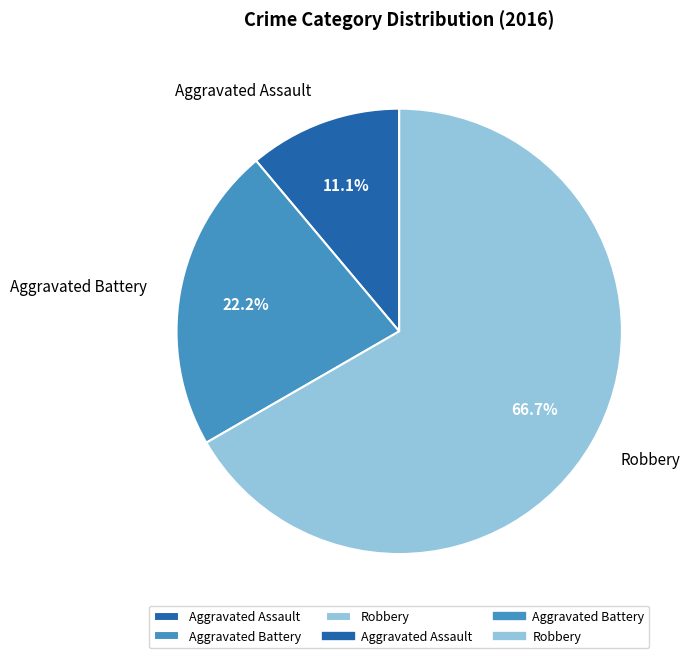

Count the number of slices in the pie.

3